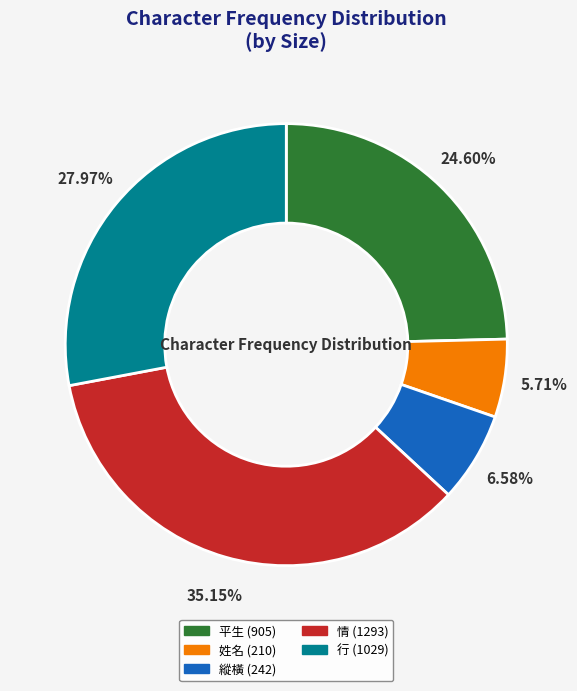

Is it true that 情 is 25% of the pie?

False